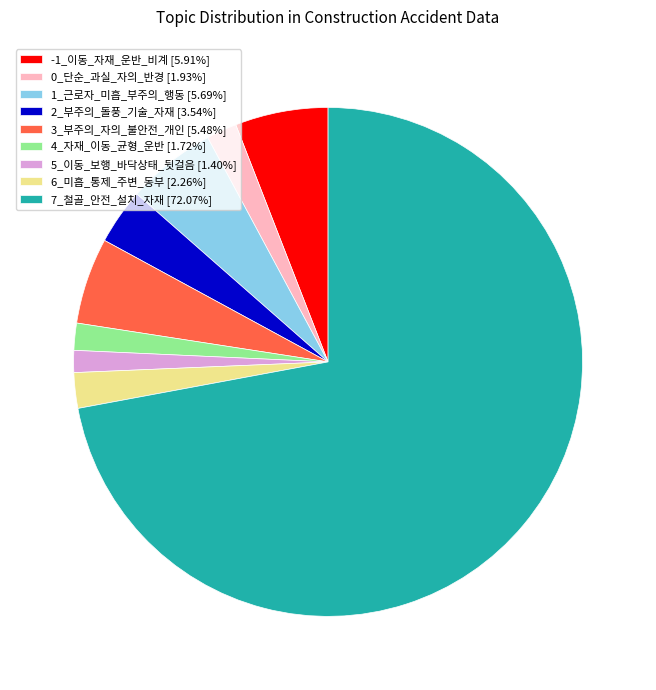

Combined, do 3_부주의_자의_불안전_개인 [5.48%] and 2_부주의_돌풍_기술_자재 [3.54%] account for over 50%?

No